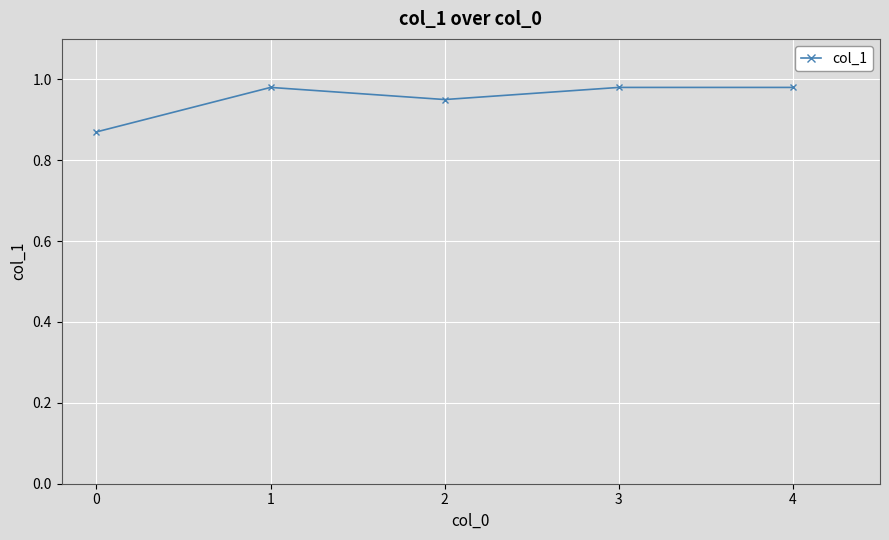

Count the values in the range 0 to 1.

5